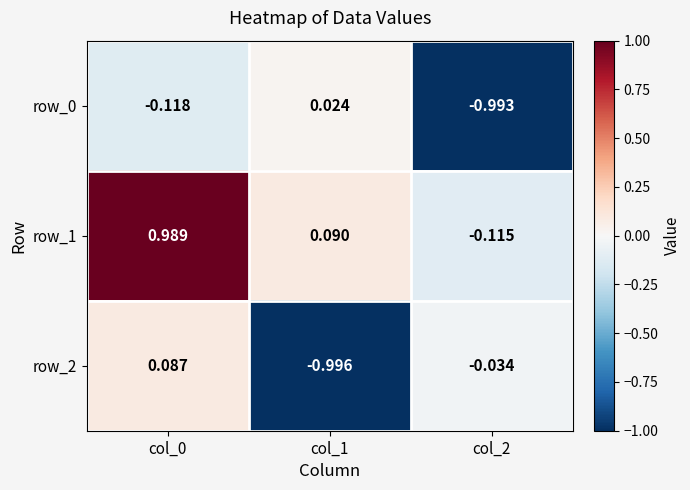

Is the value of row_1 at col_1 greater than the value of row_0 at col_2?

Yes